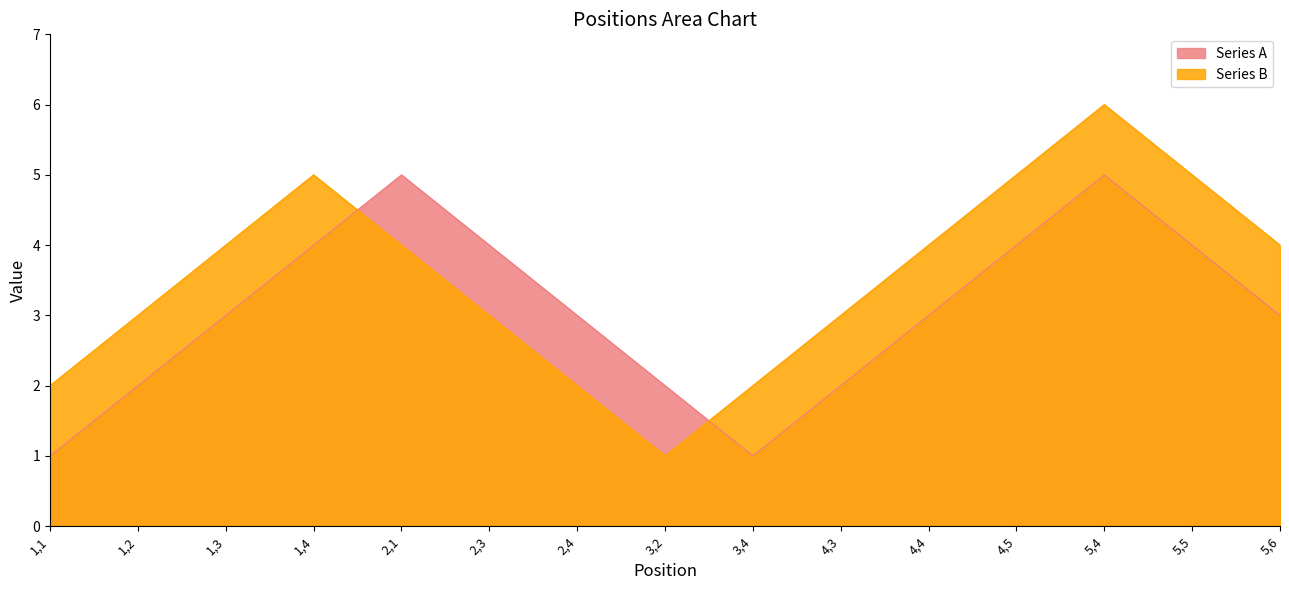

Which series has the widest spread of values?

Series B